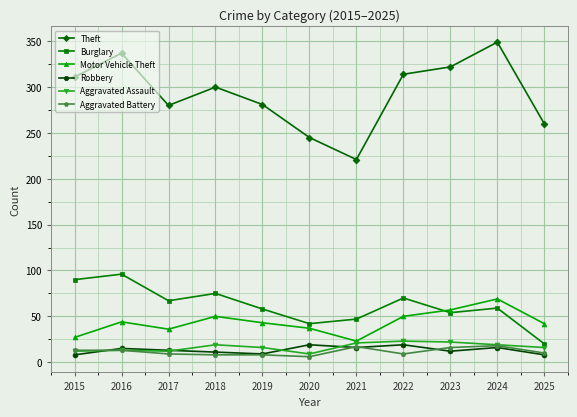

In Theft, how many points are lower than both neighbors (excluding endpoints)?

2